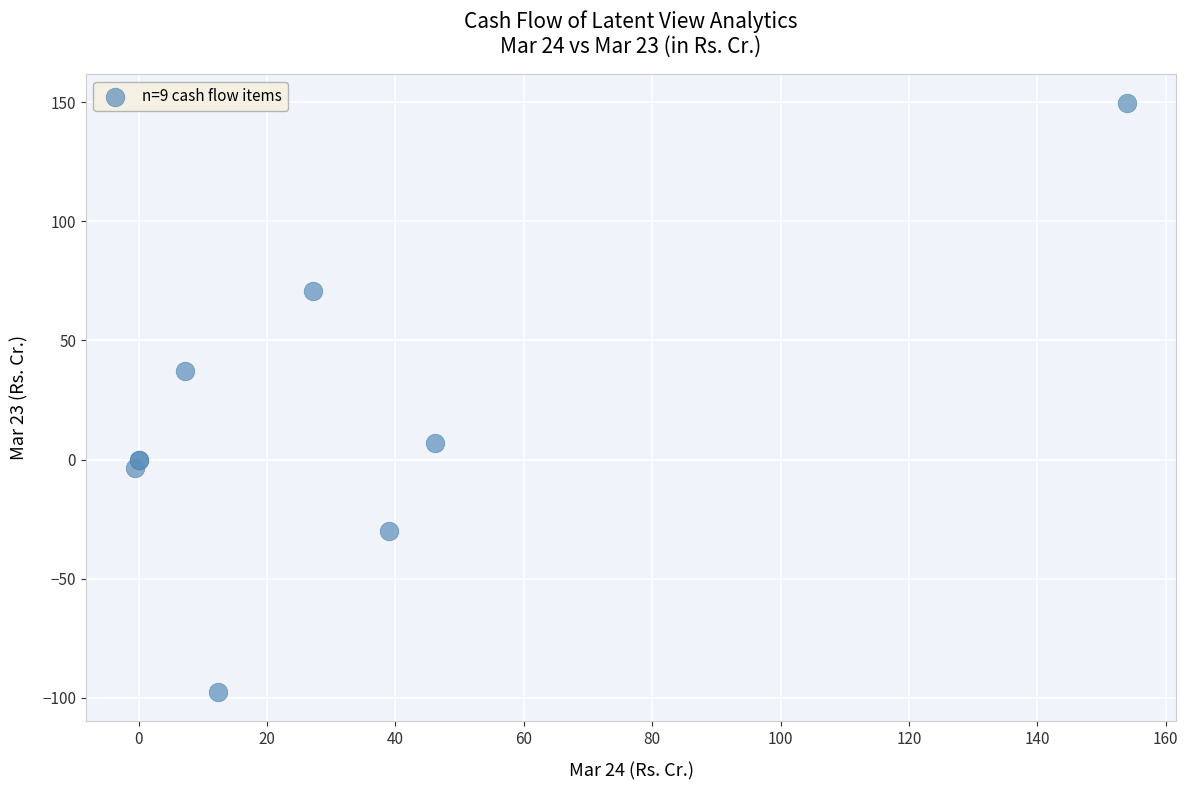

What Y value in the scatter plot is closest to 26?

37.2